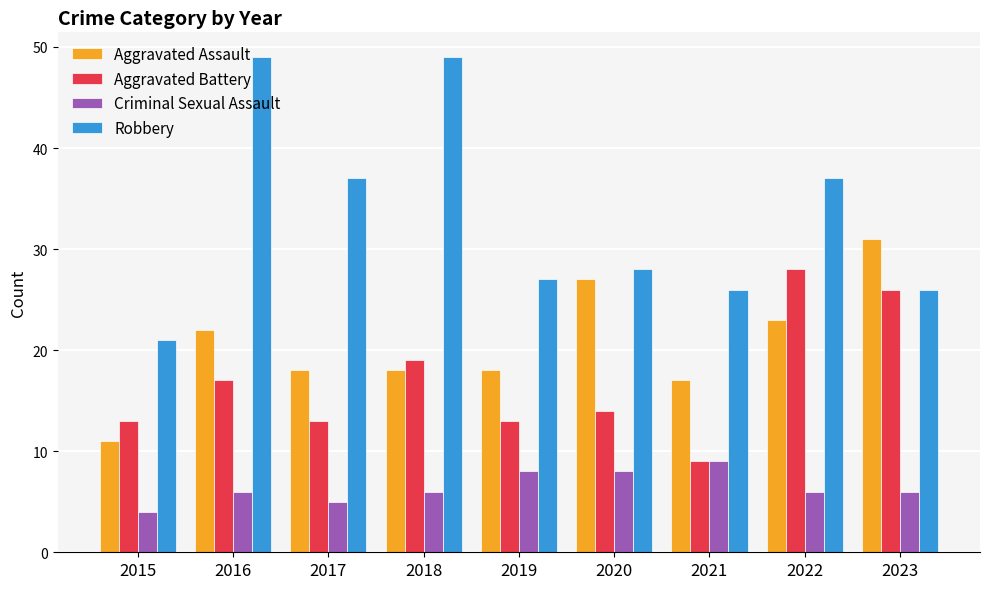

The Robbery series shows 38 at 2019. True or false?

False